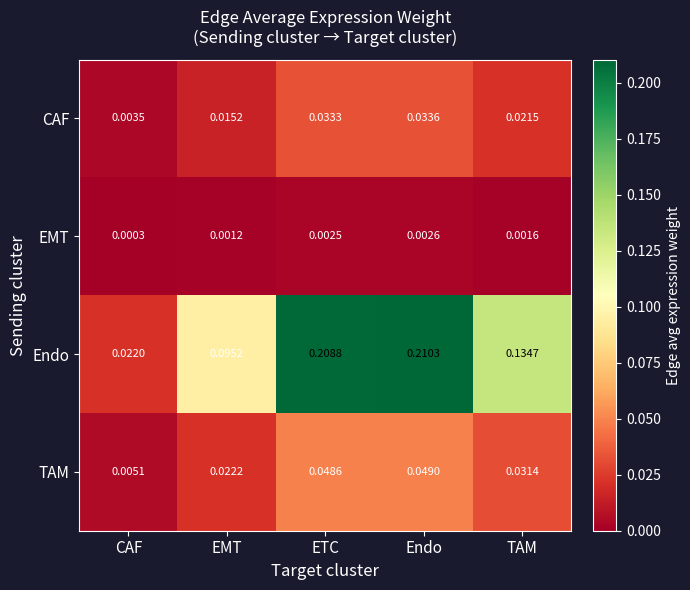

Which series changed the most between EMT and Endo?

Endo